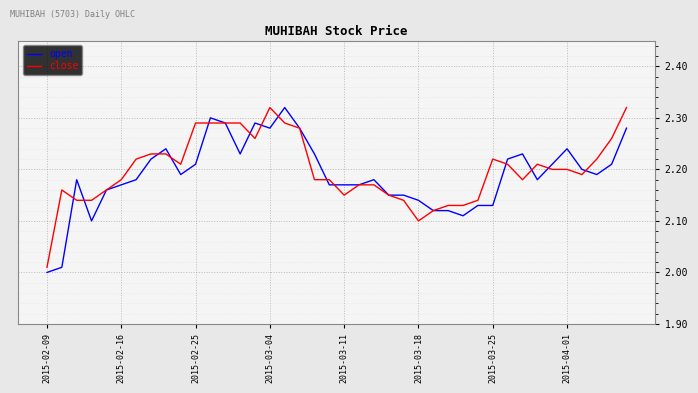

After their last crossing, which series has the higher values: open or close?

close